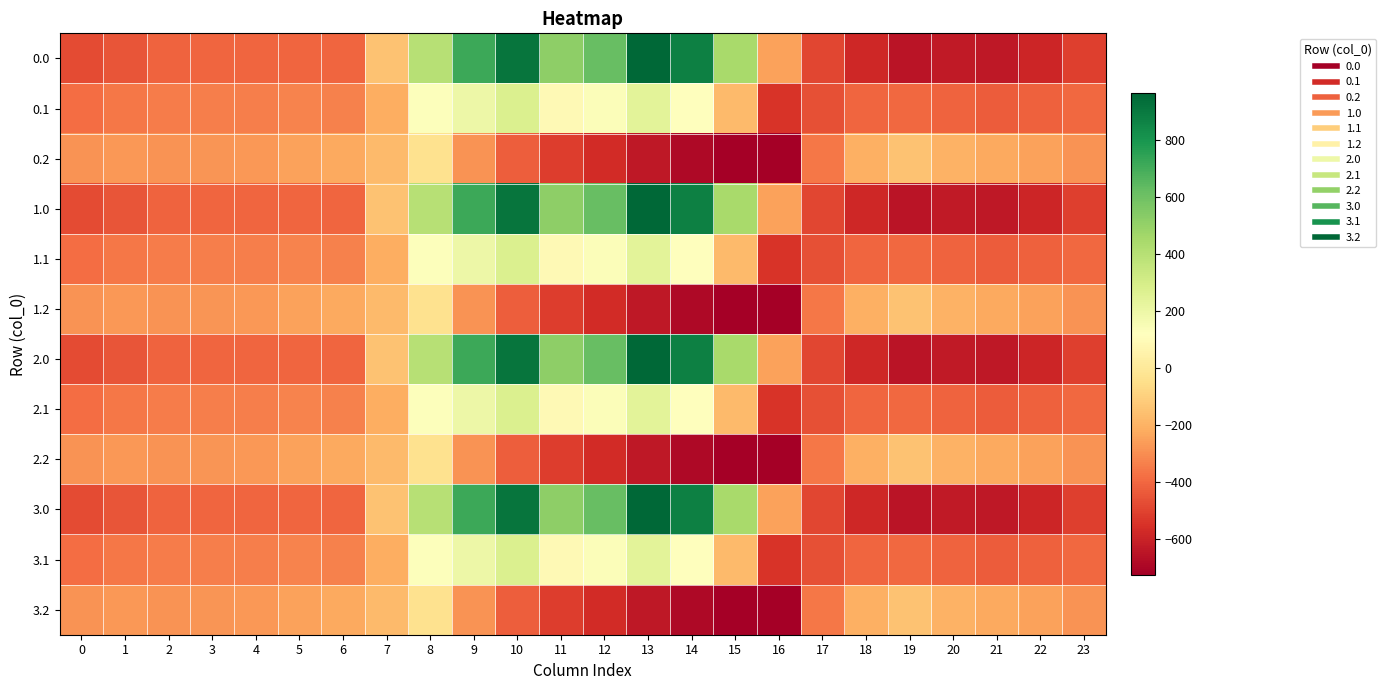

Which category has the highest value across all series?

13